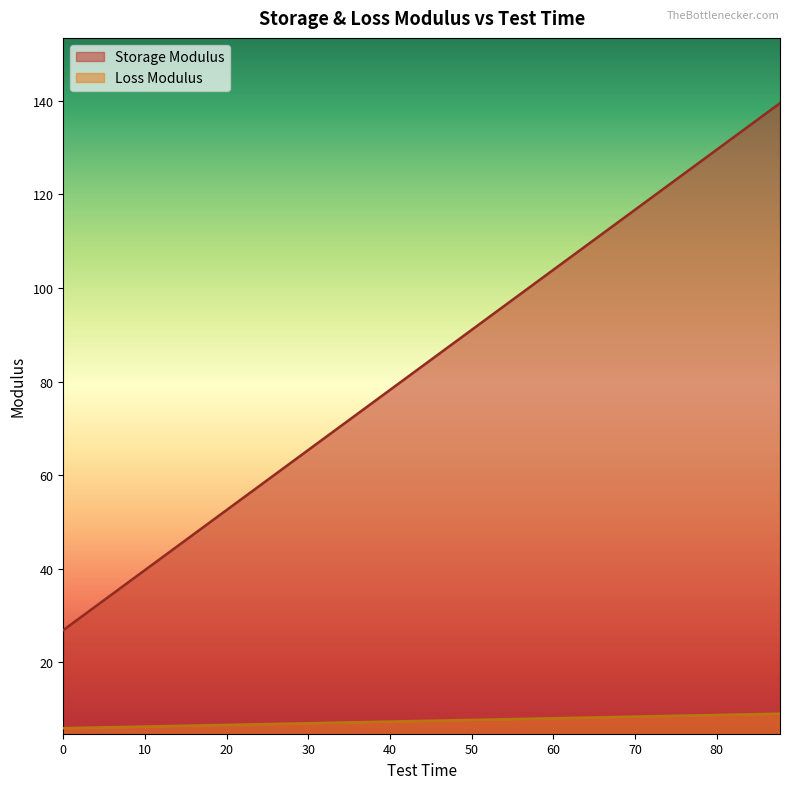

True or false: Storage Modulus and Loss Modulus intersect in this chart.

False